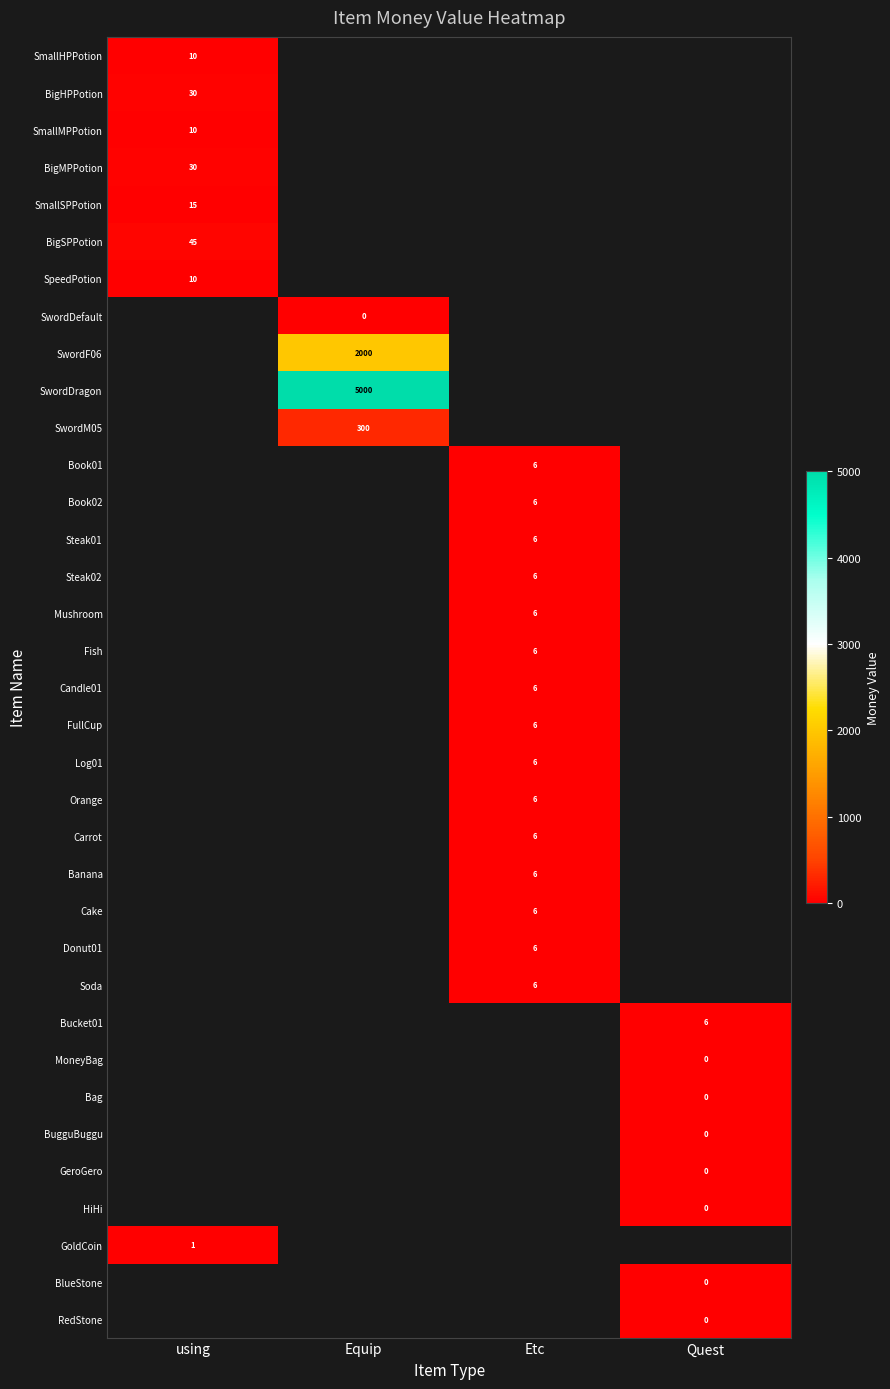

Is it true that Steak01 equals 6 at Etc?

True